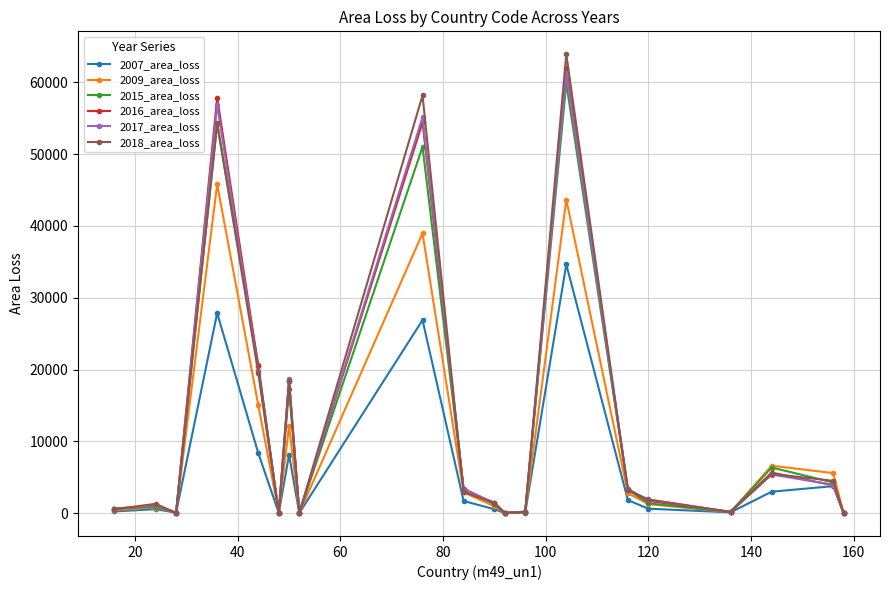

What is the difference between the maximum and minimum values in the 2007_area_loss series?

34647.2